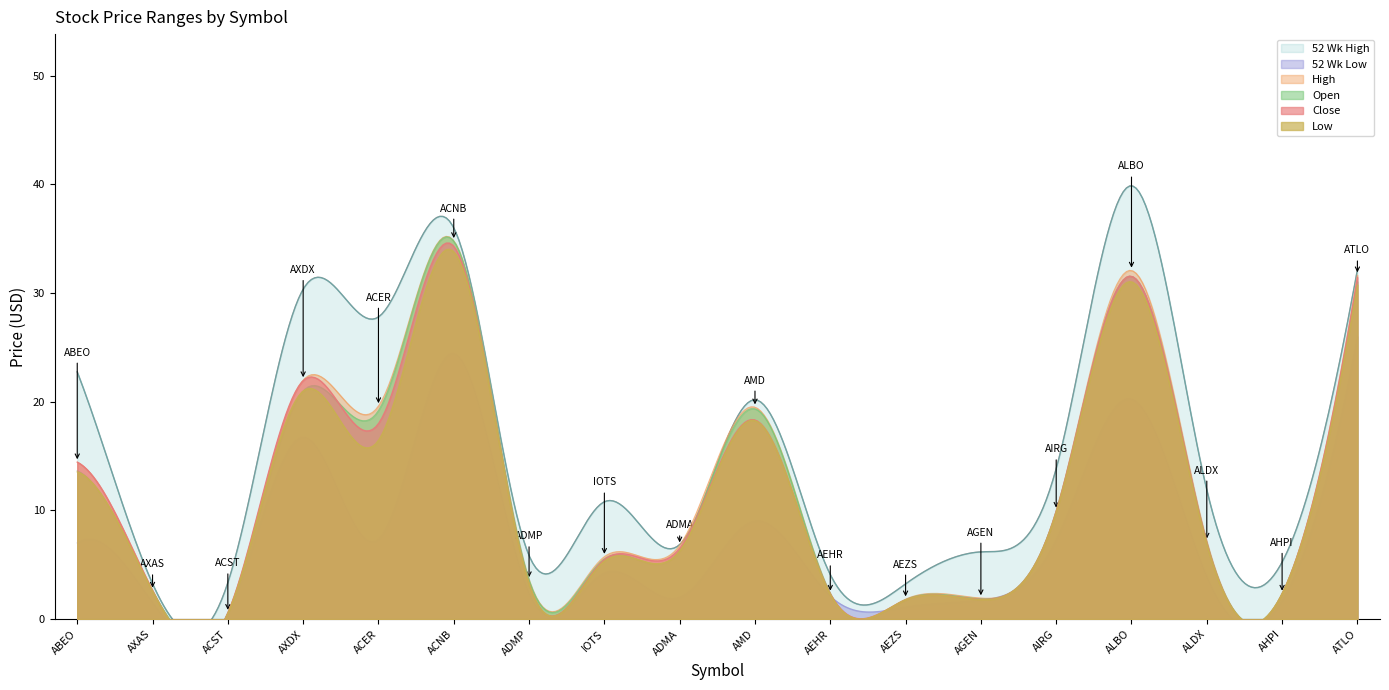

Reading left to right, extract all data points from this chart.

Close: ABEO=14.4	AXAS=2.6	ACST=0.6	AXDX=21.9	ACER=18.0	ACNB=34.3	ADMP=3.2	IOTS=5.5	ADMA=6.5	AMD=18.3	AEHR=2.3	AEZS=1.8	AGEN=1.8	AIRG=9.9	ALBO=31.6	ALDX=7.0	AHPI=2.4	ATLO=31.4
High: ABEO=14.4	AXAS=2.6	ACST=0.6	AXDX=22.0	ACER=19.6	ACNB=34.8	ADMP=3.6	IOTS=5.8	ADMA=6.8	AMD=19.5	AEHR=2.4	AEZS=1.8	AGEN=1.9	AIRG=10.0	ALBO=32.1	ALDX=7.2	AHPI=2.4	ATLO=31.6
Low: ABEO=13.6	AXAS=2.5	ACST=0.5	AXDX=21.0	ACER=16.5	ACNB=33.8	ADMP=3.2	IOTS=5.3	ADMA=6.3	AMD=18.3	AEHR=2.3	AEZS=1.8	AGEN=1.8	AIRG=9.8	ALBO=31.0	ALDX=6.8	AHPI=2.4	ATLO=30.8
Open: ABEO=13.7	AXAS=2.6	ACST=0.6	AXDX=21.0	ACER=19.2	ACNB=34.8	ADMP=3.5	IOTS=5.5	ADMA=6.3	AMD=19.4	AEHR=2.3	AEZS=1.8	AGEN=1.9	AIRG=10.0	ALBO=31.5	ALDX=7.0	AHPI=2.4	ATLO=31.1
52 Wk High: ABEO=22.8	AXAS=3.3	ACST=3.4	AXDX=30.4	ACER=27.8	ACNB=36.0	ADMP=5.8	IOTS=10.8	ADMA=6.9	AMD=20.2	AEHR=4.1	AEZS=3.2	AGEN=6.2	AIRG=13.8	ALBO=39.9	ALDX=11.9	AHPI=5.2	ATLO=32.1
52 Wk Low: ABEO=7.0	AXAS=1.5	ACST=0.5	AXDX=16.8	ACER=7.3	ACNB=24.4	ADMP=2.4	IOTS=4.2	ADMA=2.0	AMD=9.0	AEHR=2.1	AEZS=1.1	AGEN=1.8	AIRG=7.3	ALBO=20.2	ALDX=3.9	AHPI=1.7	ATLO=26.0